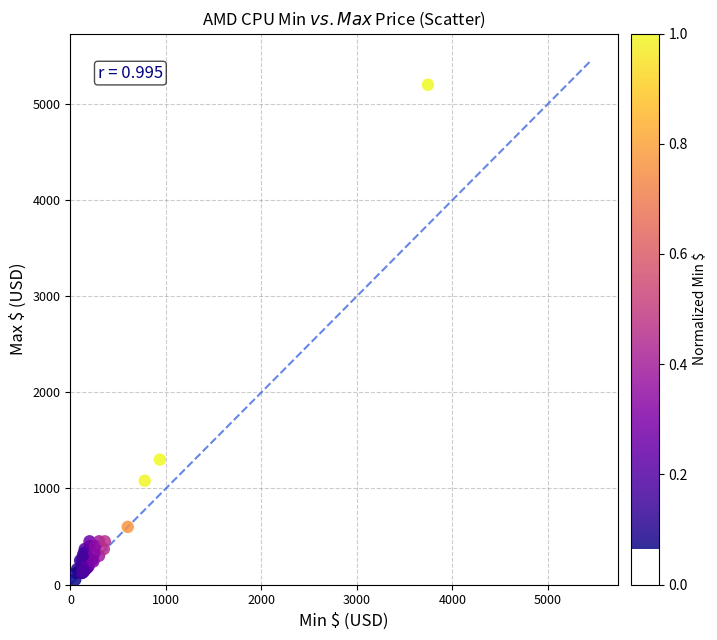

What Y value in the scatter plot is closest to 2624?

1300.0